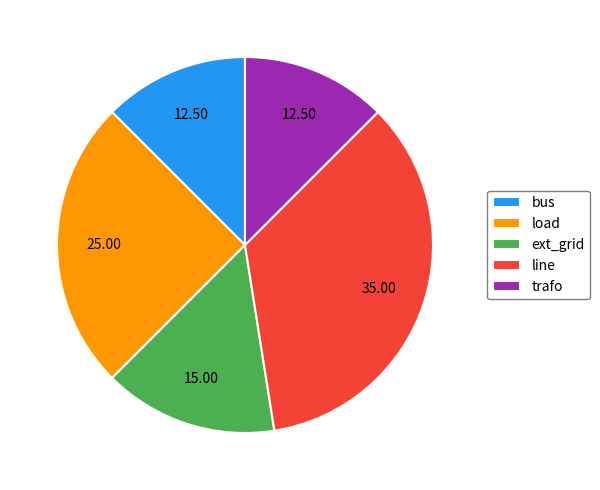

What is the largest slice in the pie chart?

line